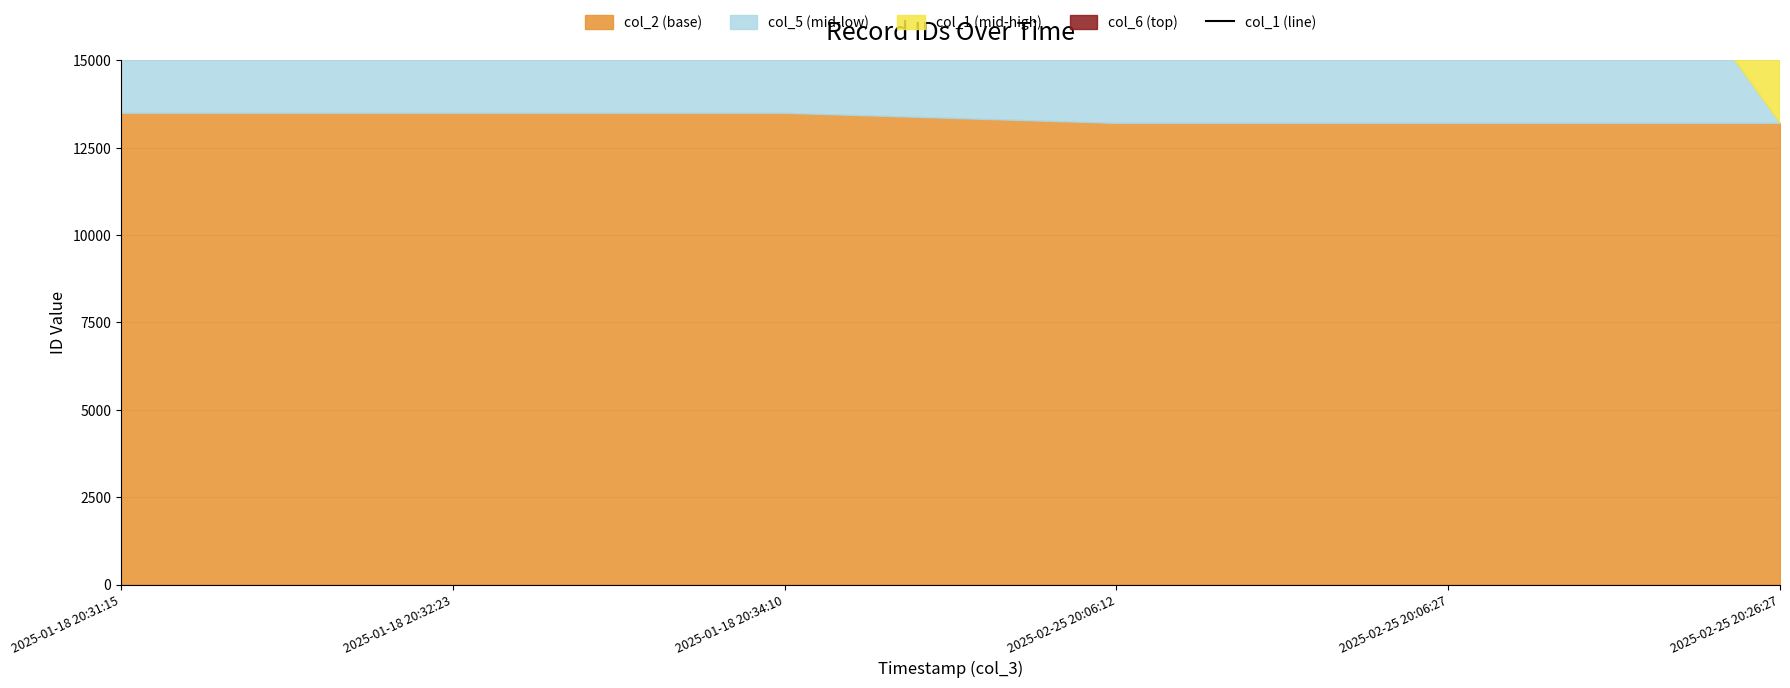

What is the change in value from 2025-01-18 20:32:23 to 2025-02-25 20:06:27?

-179.5